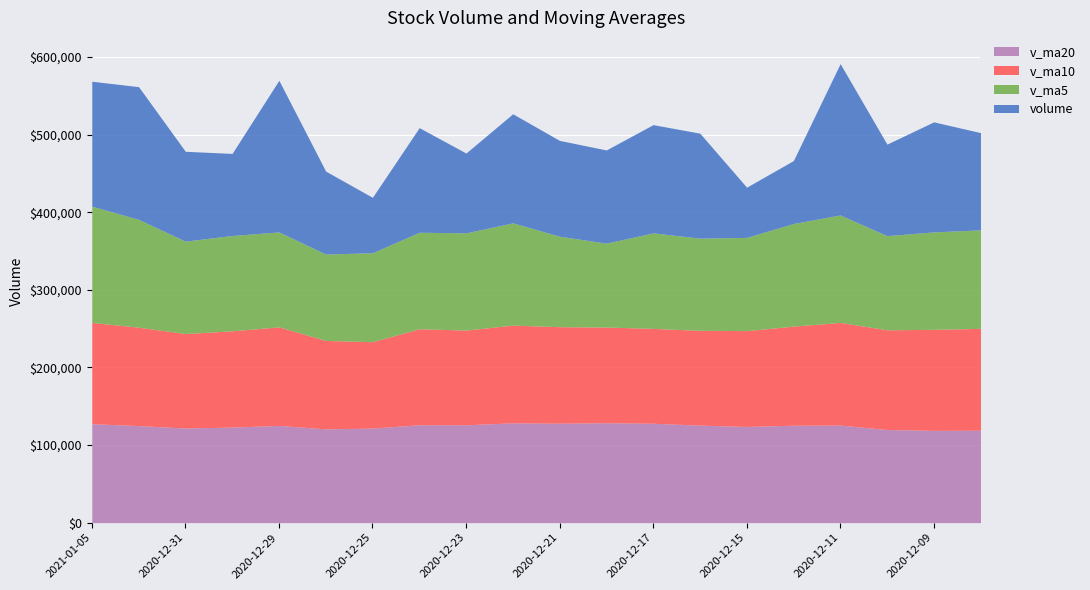

Reading left to right, transcribe all the data shown in this chart.

volume: 2021-01-05=161013.2	2021-01-04=171015.5	2020-12-31=115787.6	2020-12-30=105747.2	2020-12-29=195475.4	2020-12-28=106928.3	2020-12-25=71409.7	2020-12-24=134813.9	2020-12-23=102840.7	2020-12-22=140606.8	2020-12-21=123439.2	2020-12-18=120110.2	2020-12-17=139480.4	2020-12-16=135254.3	2020-12-15=64719.0	2020-12-14=81135.3	2020-12-11=195040.2	2020-12-10=117920.7	2020-12-09=141801.5	2020-12-08=125367.1
v_ma5: 2021-01-05=149807.8	2021-01-04=138990.8	2020-12-31=119069.6	2020-12-30=122874.9	2020-12-29=122293.6	2020-12-28=111319.9	2020-12-25=114622.1	2020-12-24=124362.2	2020-12-23=125295.5	2020-12-22=131778.2	2020-12-21=116600.6	2020-12-18=108139.9	2020-12-17=123125.9	2020-12-16=118813.9	2020-12-15=120123.3	2020-12-14=132253.0	2020-12-11=138502.9	2020-12-10=121372.3	2020-12-09=125591.1	2020-12-08=126924.1
v_ma10: 2021-01-05=130563.8	2021-01-04=126806.4	2020-12-31=121715.9	2020-12-30=124085.2	2020-12-29=127035.9	2020-12-28=113960.2	2020-12-25=111381.0	2020-12-24=123744.0	2020-12-23=122054.7	2020-12-22=125950.8	2020-12-21=124426.8	2020-12-18=123321.4	2020-12-17=122249.1	2020-12-16=122202.5	2020-12-15=123523.7	2020-12-14=127726.2	2020-12-11=132300.8	2020-12-10=128489.8	2020-12-09=130200.9	2020-12-08=131259.0
v_ma20: 2021-01-05=127495.3	2021-01-04=125063.9	2020-12-31=121982.5	2020-12-30=123143.8	2020-12-29=125279.8	2020-12-28=120843.2	2020-12-25=121840.9	2020-12-24=126116.9	2020-12-23=126127.8	2020-12-22=128604.9	2020-12-21=128116.4	2020-12-18=128738.2	2020-12-17=128078.7	2020-12-16=125657.6	2020-12-15=123953.1	2020-12-14=125535.0	2020-12-11=125729.3	2020-12-10=120022.9	2020-12-09=118919.0	2020-12-08=119100.5